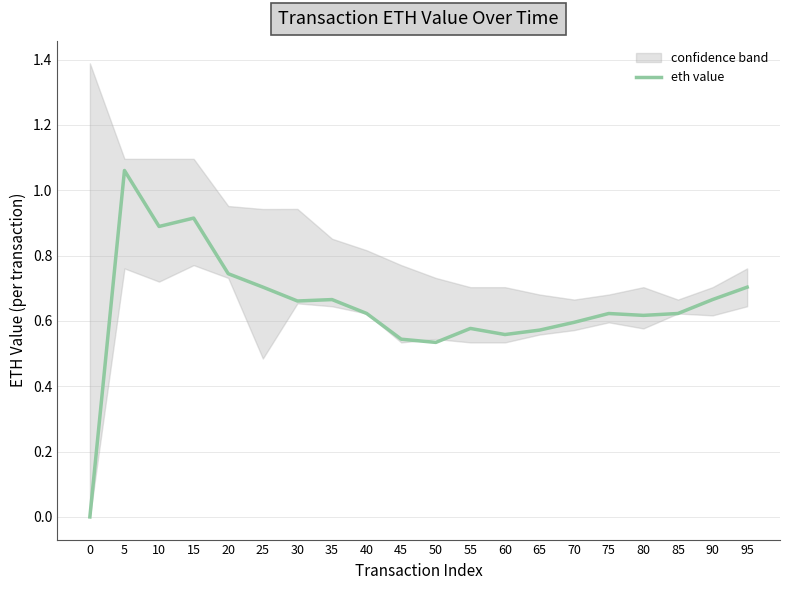

What is the difference between the second highest and minimum values?

0.9